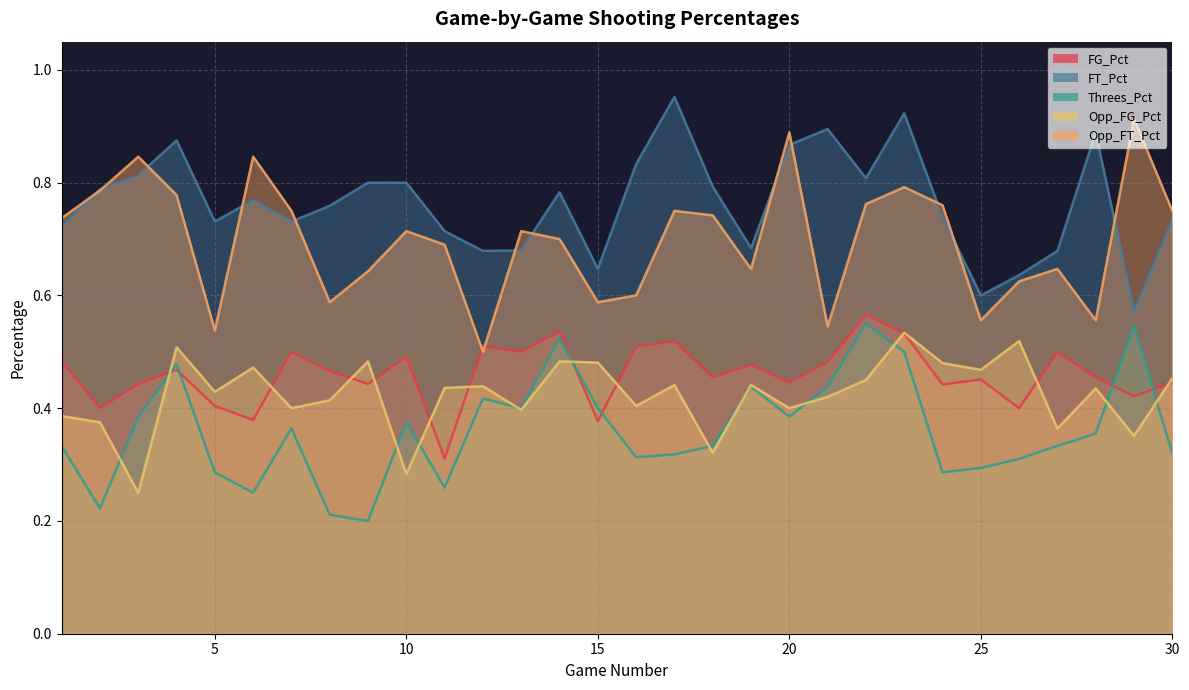

What is the difference between the FT_Pct values at 7 and 21?

0.2